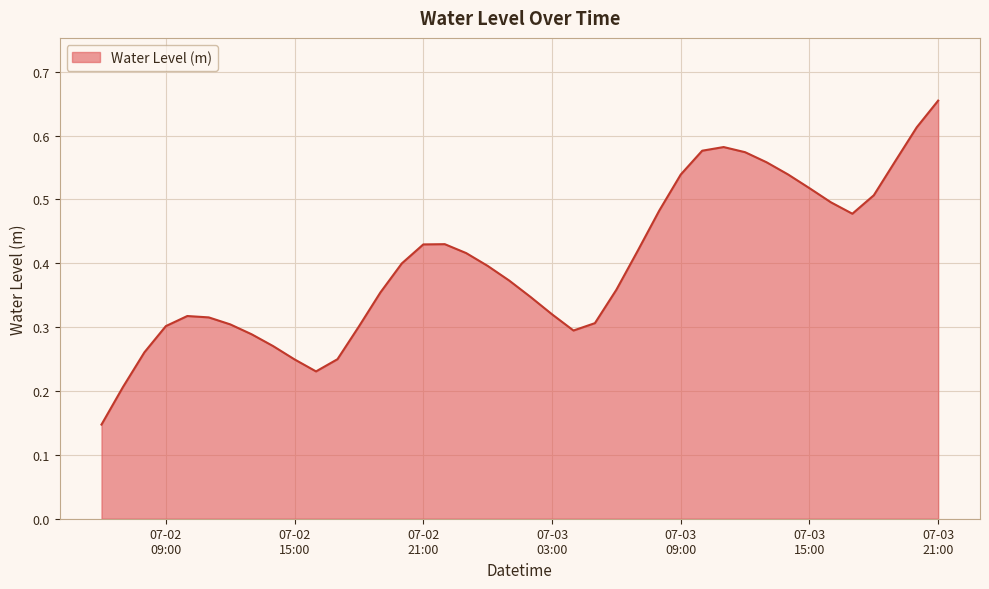

Does the chart display data point markers on the line(s)?

No